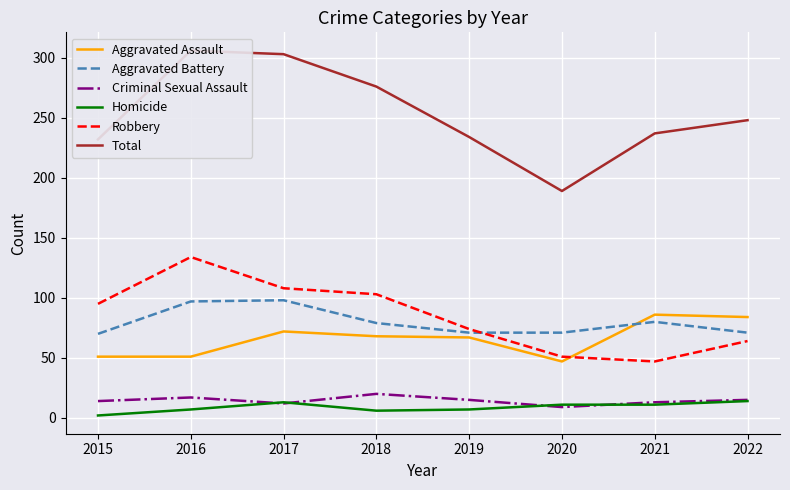

List the series in order of their peak value, highest first.

Total, Robbery, Aggravated Battery, Aggravated Assault, Criminal Sexual Assault, Homicide